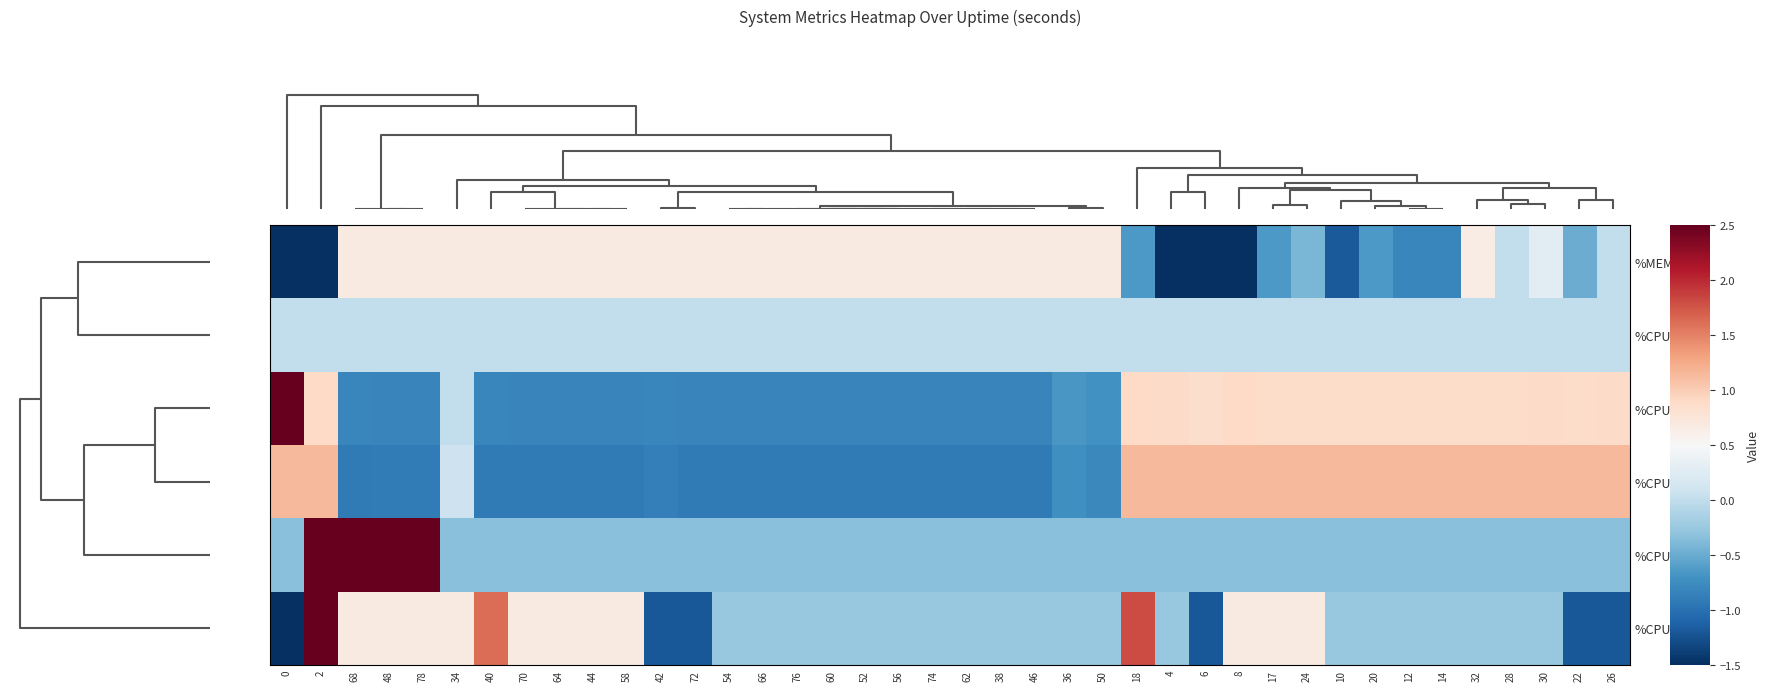

Reading left to right, transcribe all the data shown in this chart.

%MEM: 0=-3.1	2=-2.2	68=0.7	48=0.7	78=0.7	34=0.7	40=0.7	70=0.7	64=0.7	44=0.7	58=0.7	42=0.7	72=0.7	54=0.7	66=0.7	76=0.7	60=0.7	52=0.7	56=0.7	74=0.7	62=0.7	38=0.7	46=0.7	36=0.7	50=0.7	18=-0.6	4=-2.1	6=-2.0	8=-1.6	17=-0.6	24=-0.4	10=-1.2	20=-0.6	12=-0.8	14=-0.8	32=0.6	28=0.0	30=0.3	22=-0.5	26=0.0
%CPU2: 0=0.0	2=0.0	68=0.0	48=0.0	78=0.0	34=0.0	40=0.0	70=0.0	64=0.0	44=0.0	58=0.0	42=0.0	72=0.0	54=0.0	66=0.0	76=0.0	60=0.0	52=0.0	56=0.0	74=0.0	62=0.0	38=0.0	46=0.0	36=0.0	50=0.0	18=0.0	4=0.0	6=0.0	8=0.0	17=0.0	24=0.0	10=0.0	20=0.0	12=0.0	14=0.0	32=0.0	28=0.0	30=0.0	22=0.0	26=0.0
%CPU_total: 0=3.7	2=0.9	68=-0.8	48=-0.8	78=-0.8	34=0.0	40=-0.8	70=-0.8	64=-0.8	44=-0.8	58=-0.8	42=-0.8	72=-0.8	54=-0.8	66=-0.8	76=-0.8	60=-0.8	52=-0.8	56=-0.8	74=-0.8	62=-0.8	38=-0.8	46=-0.8	36=-0.7	50=-0.7	18=0.9	4=0.9	6=0.9	8=0.9	17=0.9	24=0.9	10=0.9	20=0.9	12=0.9	14=0.9	32=0.9	28=0.9	30=0.9	22=0.9	26=0.9
%CPU0: 0=1.1	2=1.1	68=-0.9	48=-0.9	78=-0.9	34=0.1	40=-0.9	70=-0.9	64=-0.9	44=-0.9	58=-0.9	42=-0.9	72=-0.9	54=-0.9	66=-0.9	76=-0.9	60=-0.9	52=-0.9	56=-0.9	74=-0.9	62=-0.9	38=-0.9	46=-0.9	36=-0.7	50=-0.8	18=1.1	4=1.1	6=1.1	8=1.1	17=1.1	24=1.1	10=1.1	20=1.1	12=1.1	14=1.1	32=1.1	28=1.1	30=1.1	22=1.1	26=1.1
%CPU1: 0=-0.3	2=3.0	68=3.0	48=3.0	78=3.0	34=-0.3	40=-0.3	70=-0.3	64=-0.3	44=-0.3	58=-0.3	42=-0.3	72=-0.3	54=-0.3	66=-0.3	76=-0.3	60=-0.3	52=-0.3	56=-0.3	74=-0.3	62=-0.3	38=-0.3	46=-0.3	36=-0.3	50=-0.3	18=-0.3	4=-0.3	6=-0.3	8=-0.3	17=-0.3	24=-0.3	10=-0.3	20=-0.3	12=-0.3	14=-0.3	32=-0.3	28=-0.3	30=-0.3	22=-0.3	26=-0.3
%CPU3: 0=-3.1	2=3.3	68=0.7	48=0.7	78=0.7	34=0.7	40=1.6	70=0.7	64=0.7	44=0.7	58=0.7	42=-1.2	72=-1.2	54=-0.3	66=-0.3	76=-0.3	60=-0.3	52=-0.3	56=-0.3	74=-0.3	62=-0.3	38=-0.3	46=-0.3	36=-0.3	50=-0.3	18=1.8	4=-0.3	6=-1.2	8=0.7	17=0.7	24=0.7	10=-0.3	20=-0.3	12=-0.3	14=-0.3	32=-0.3	28=-0.3	30=-0.3	22=-1.2	26=-1.2